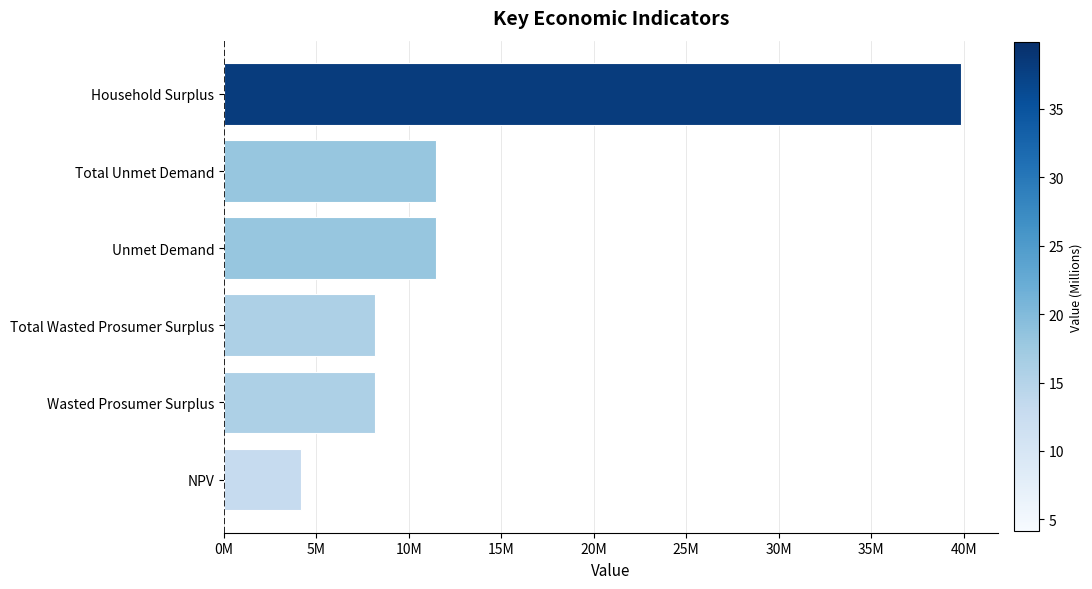

Does the chart contain any negative values?

No